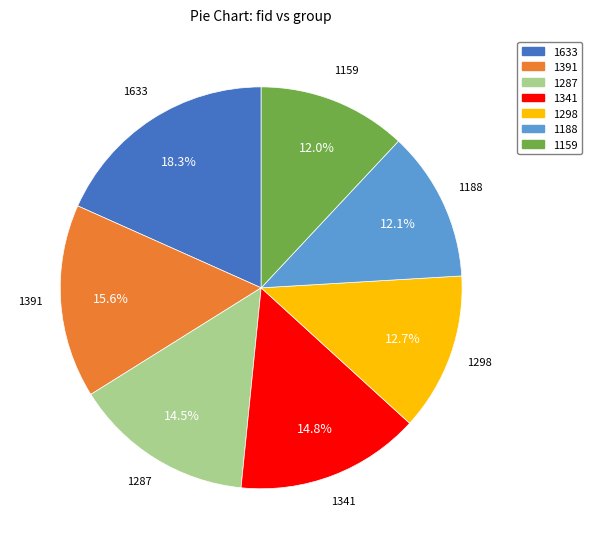

Approximately how many times larger is the value at 1159 compared to 1341?

0.8